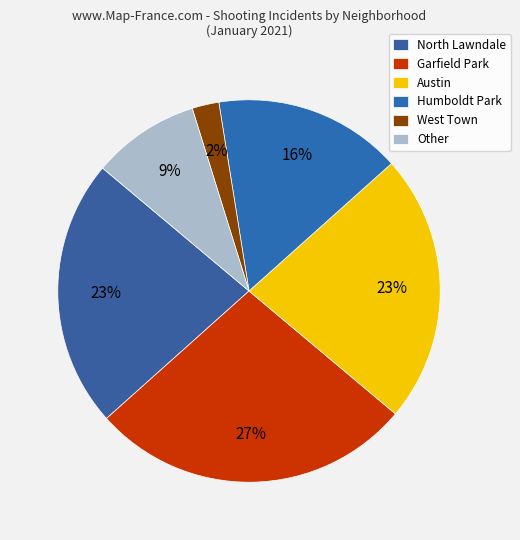

To the nearest percent, what is the difference between the Humboldt Park and Other slice percentages?

7%